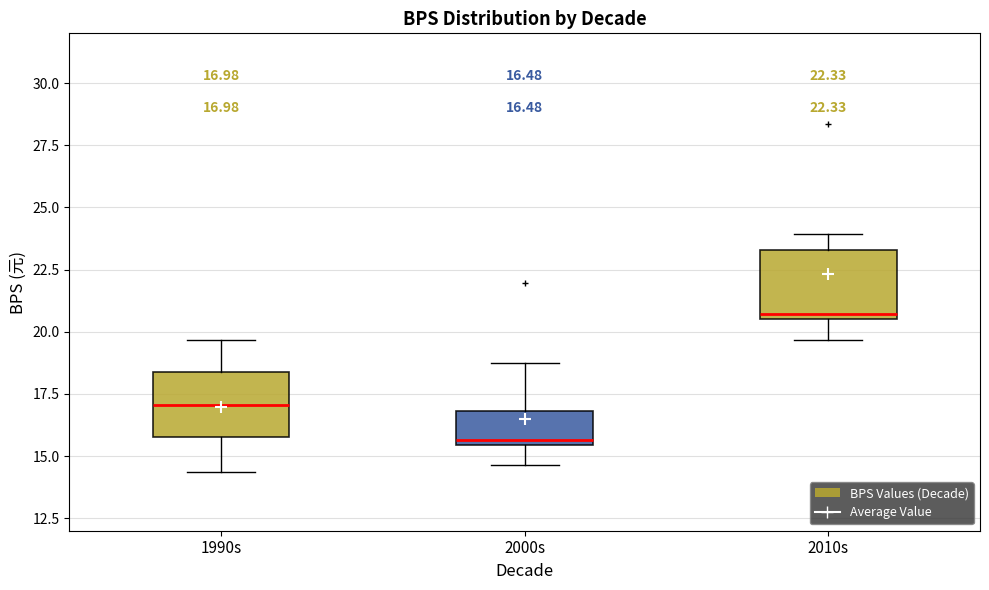

Which box has the highest median line?

2010s